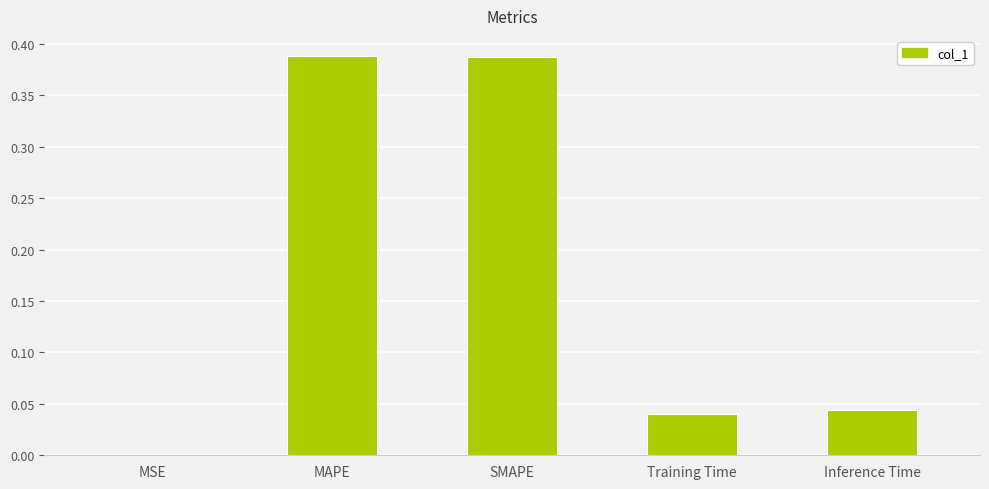

Are the bars horizontal?

No